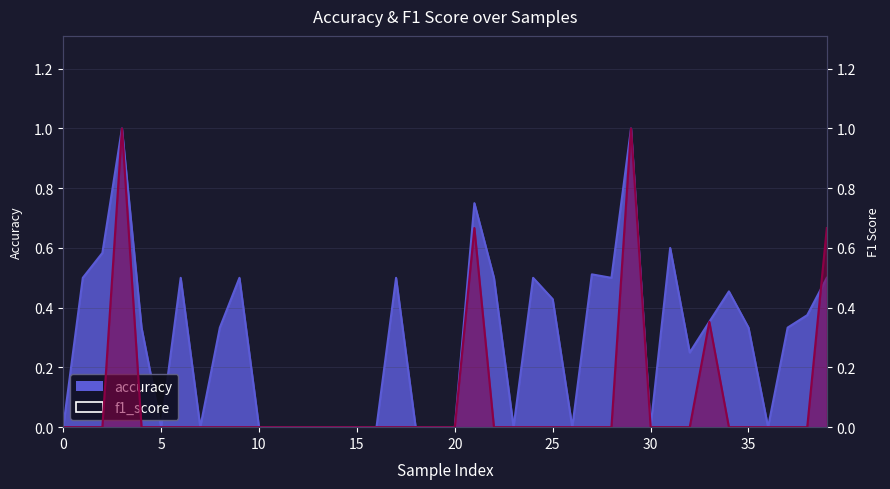

What is the sum of all accuracy values?

11.6